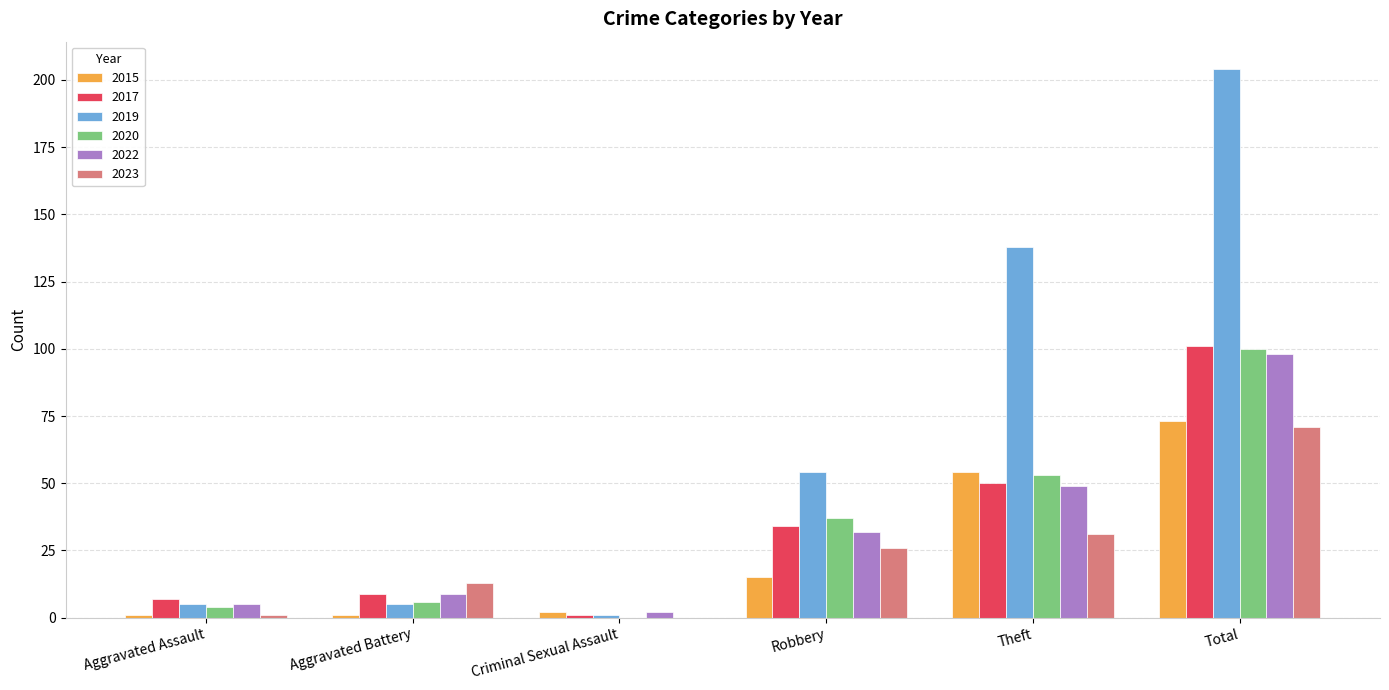

Are the bars horizontal?

No